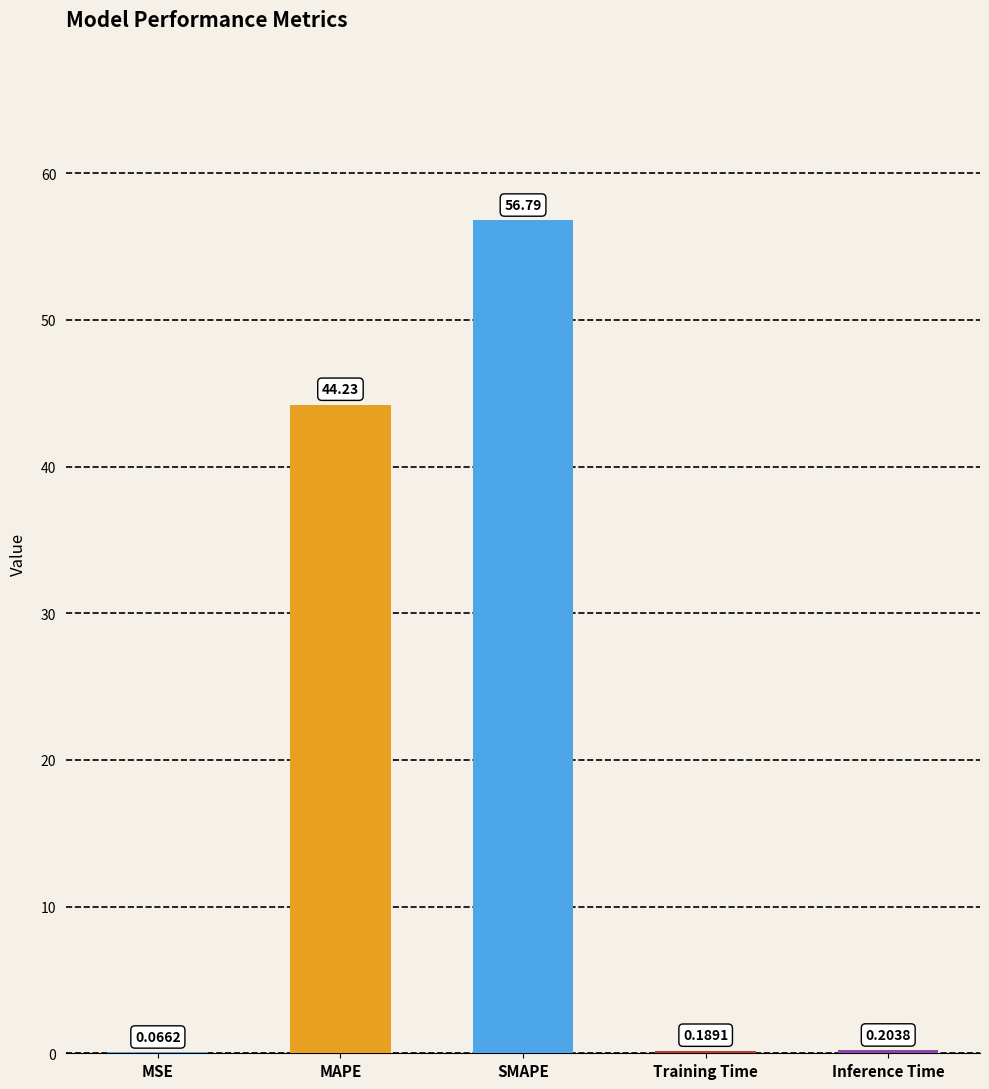

Are the bars horizontal?

No